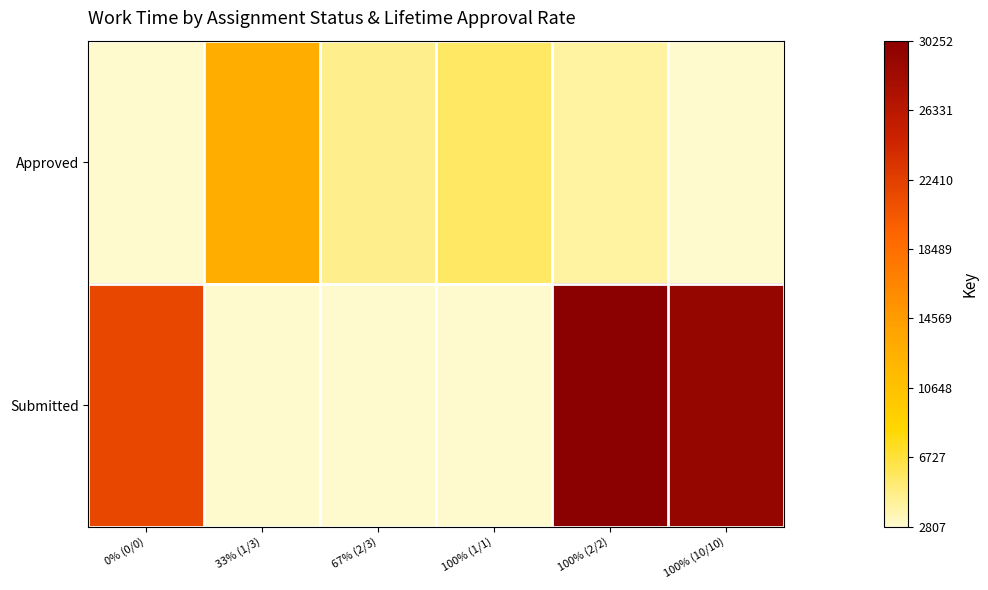

At which category is the sum across all series the highest?

100% (2/2)